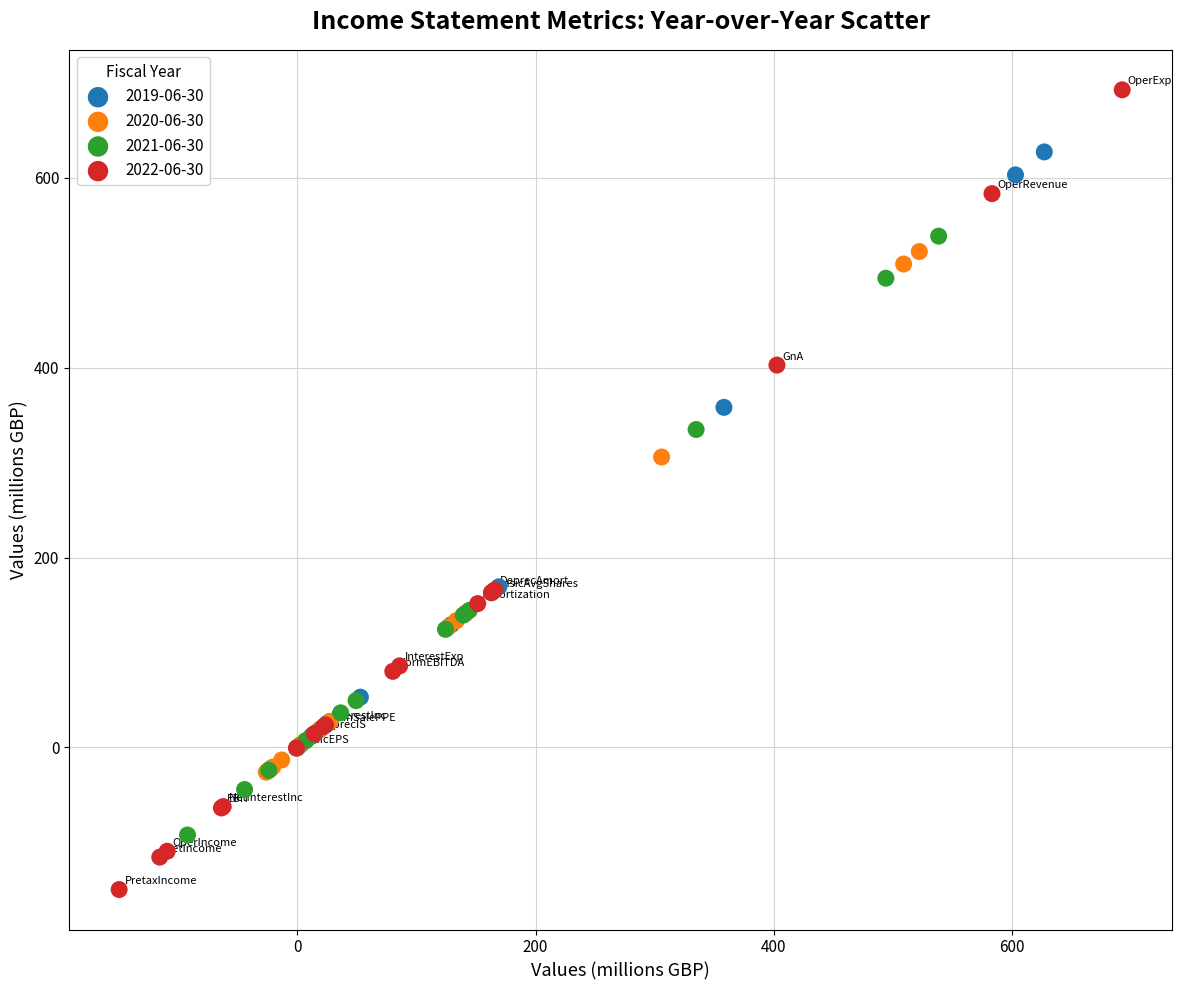

What are all the series names shown in the legend?

2019-06-30, 2020-06-30, 2021-06-30, 2022-06-30